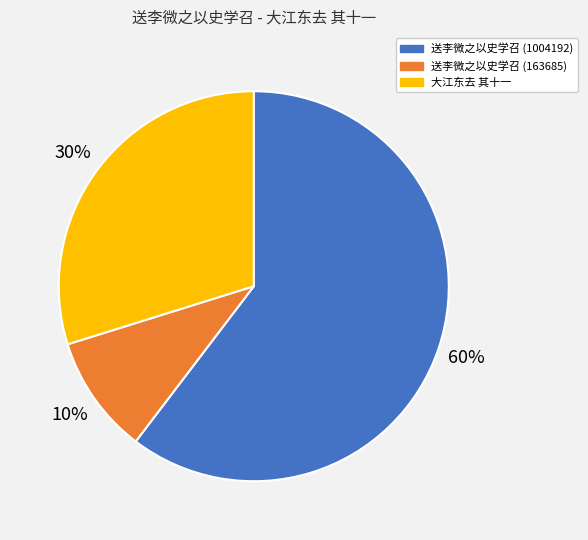

Does 送李微之以史学召 (163685) represent more than half of the total?

No